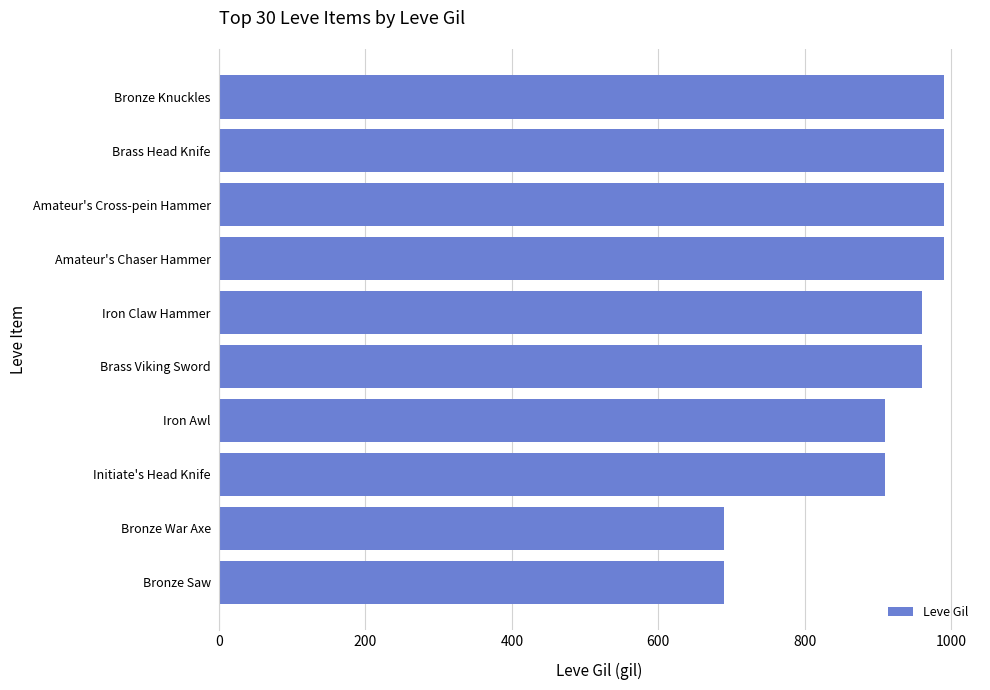

Is it true that the value at Initiate's Head Knife is 461?

False